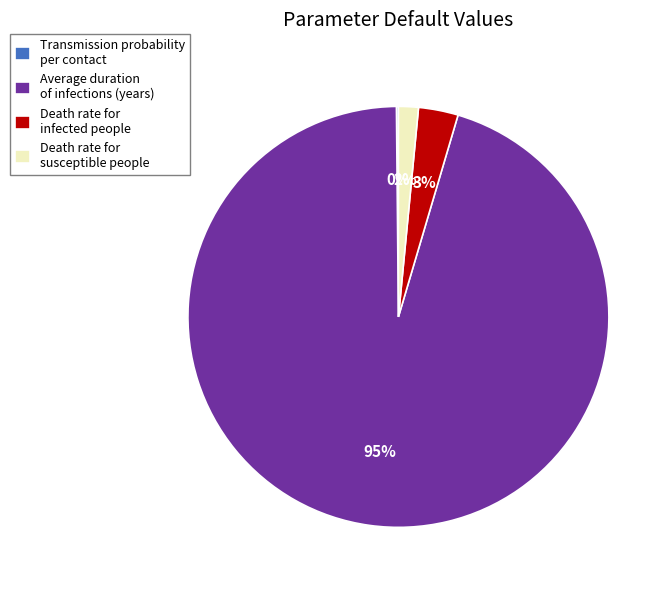

Combined, do Average duration of infections (years) and Death rate for susceptible people account for over 50%?

Yes